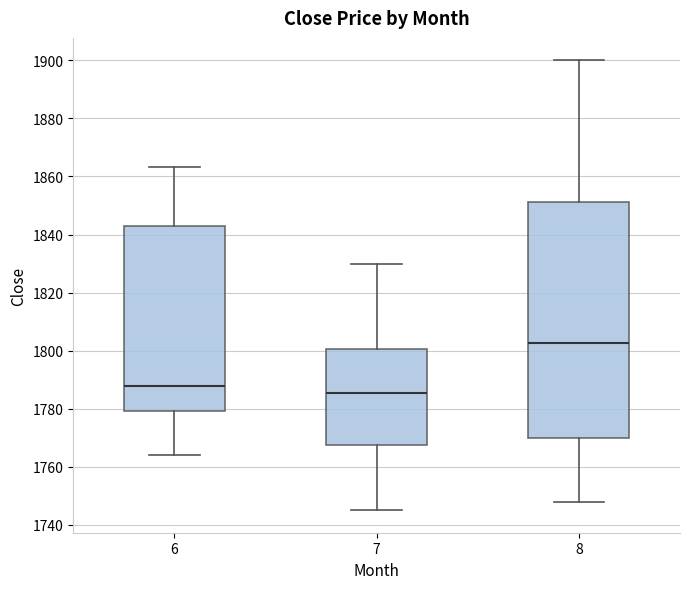

Where does the median line of the box at x = 8 sit on the y-axis? The values are not printed on the chart, so give them approximately, as read against the axis.

1802